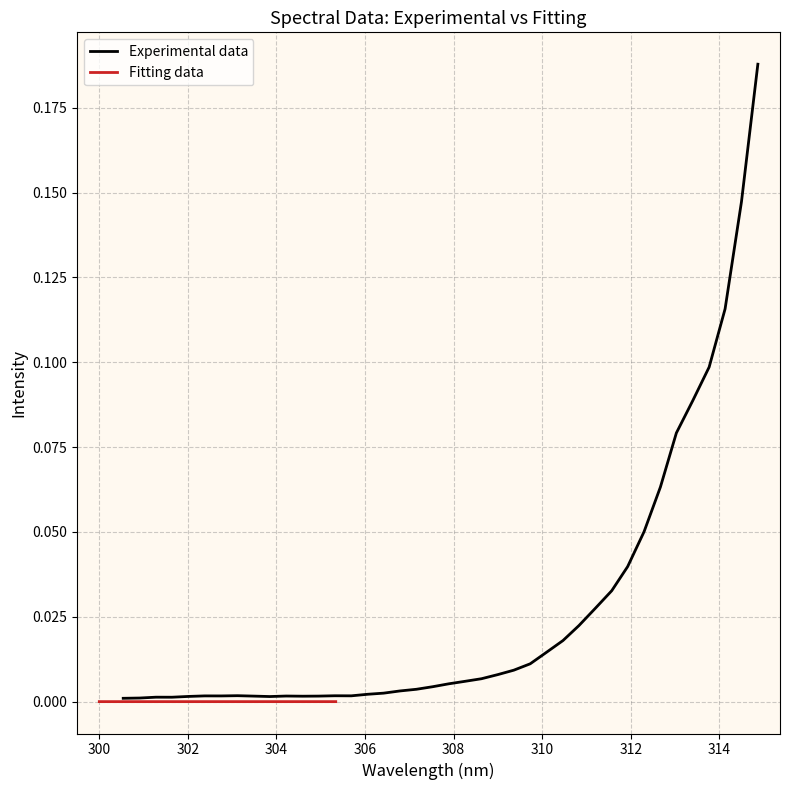

Rank the series by their average value, from lowest to highest.

Fitting data, Experimental data